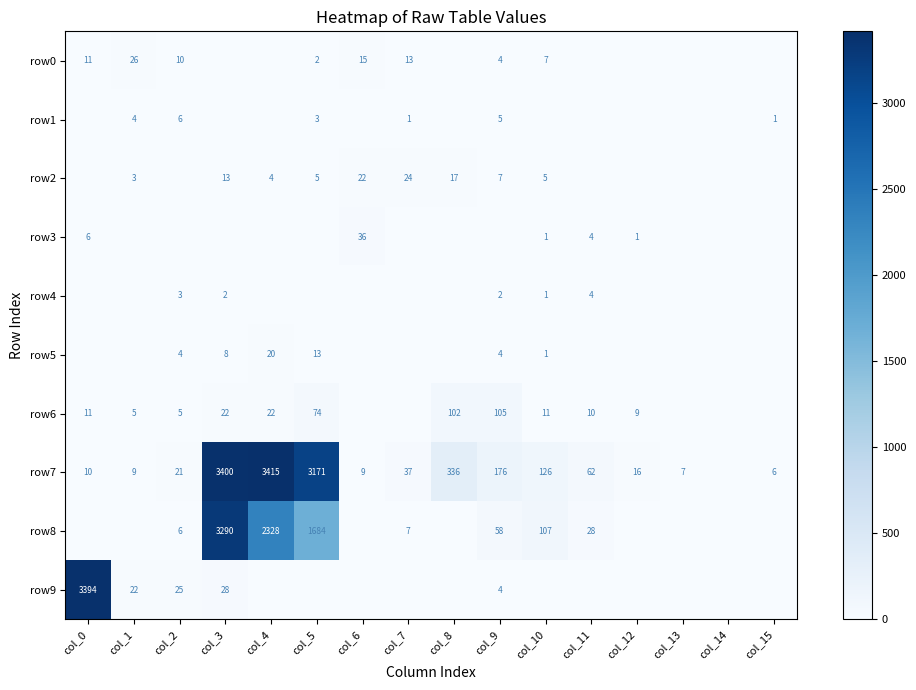

What is the difference between the row5 values at col_10 and col_2?

3